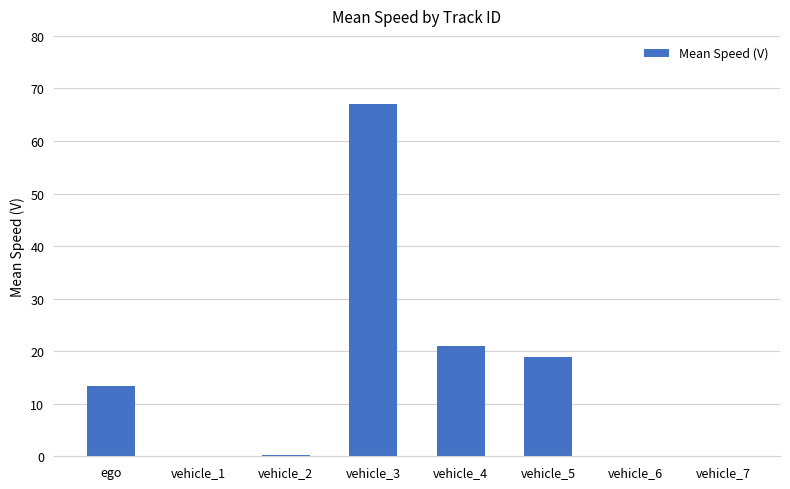

What value does the data have at ego?

13.3